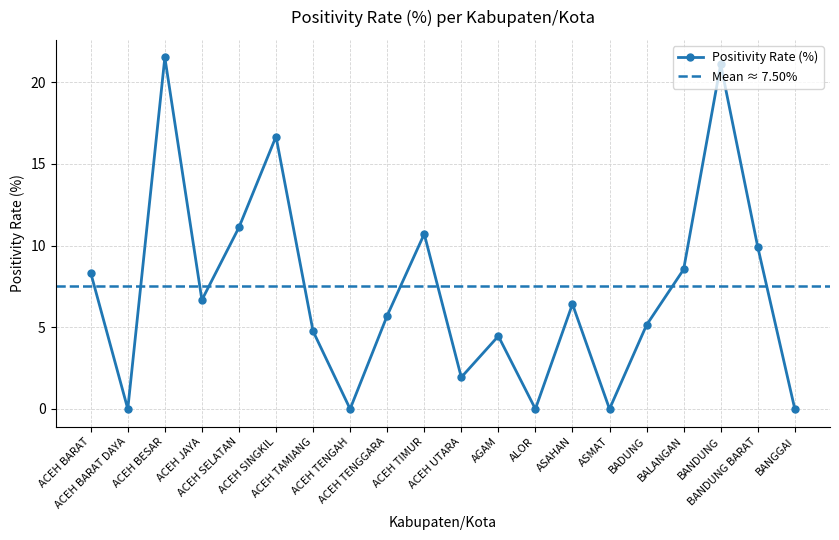

Is it true that the value at ALOR is -7.6?

False